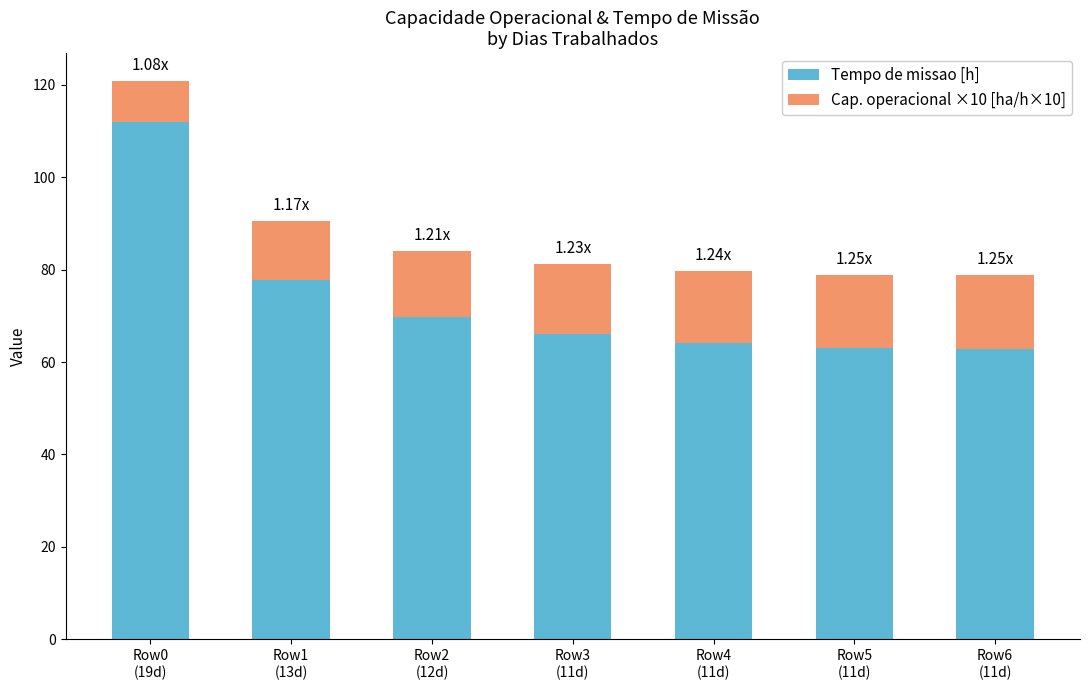

At which category is the sum across all series the highest?

Row0
(19d)